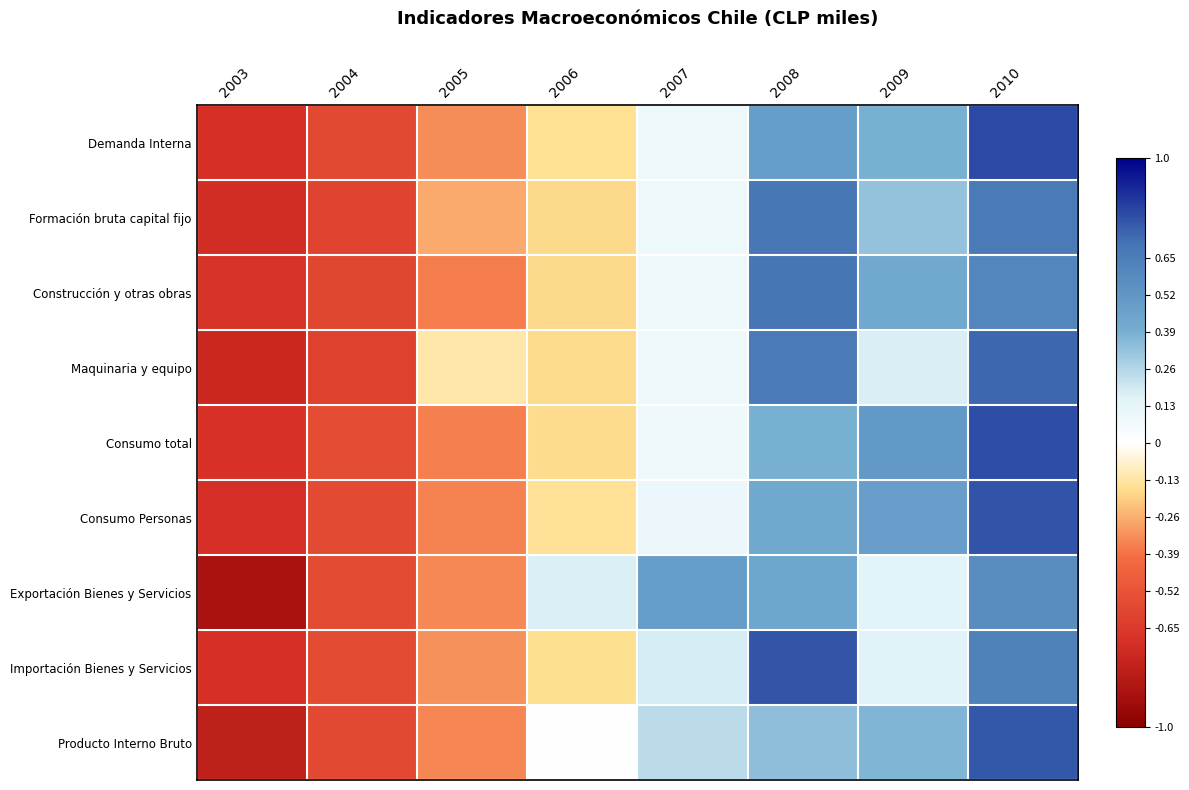

At which category does the chart reach its minimum across all series?

2003